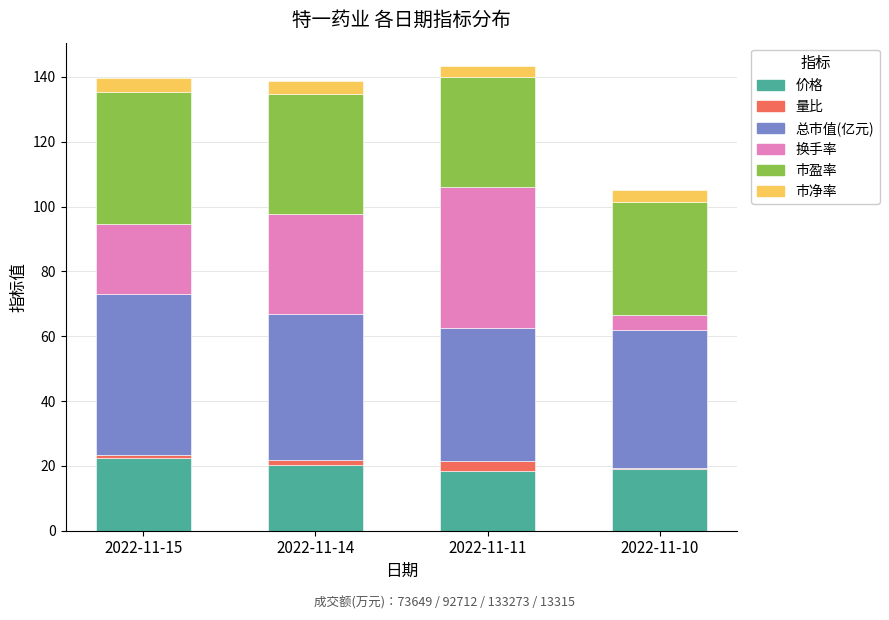

The 价格 series shows 22.4 at 2022-11-15. True or false?

True